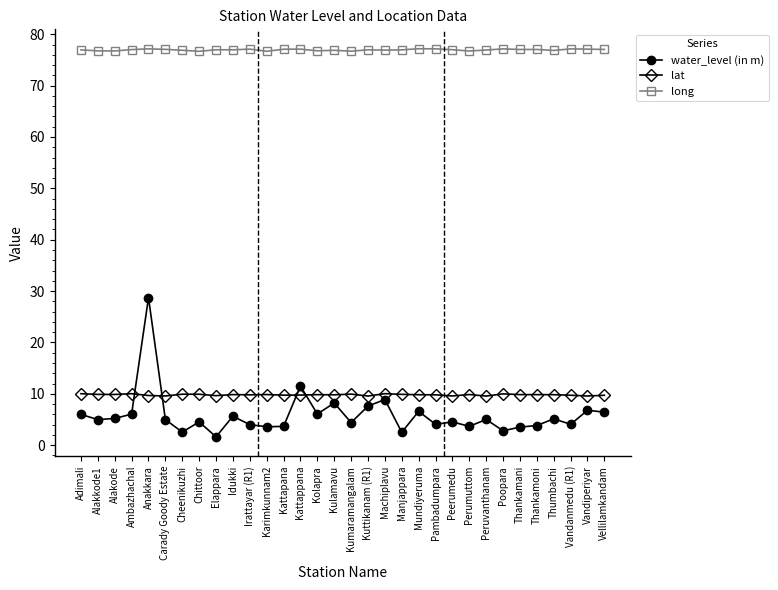

Which series has the widest spread of values?

water_level (in m)